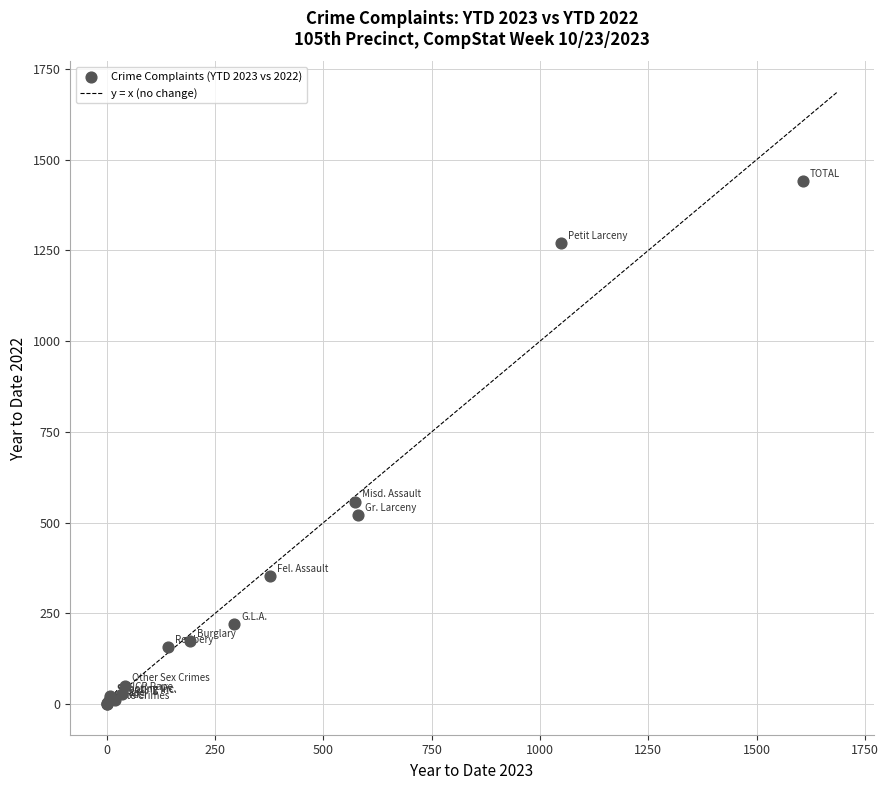

What Y value in the scatter plot is closest to 720?

558